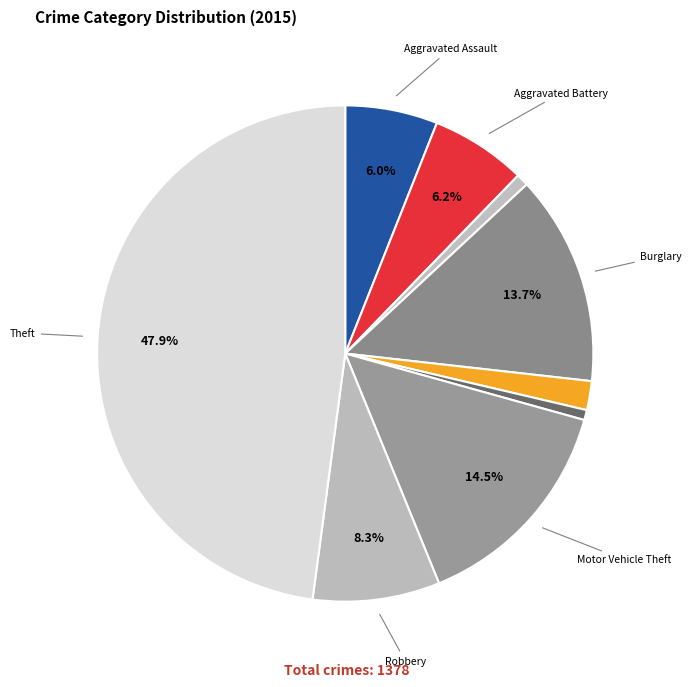

How many slices are in this pie chart?

9